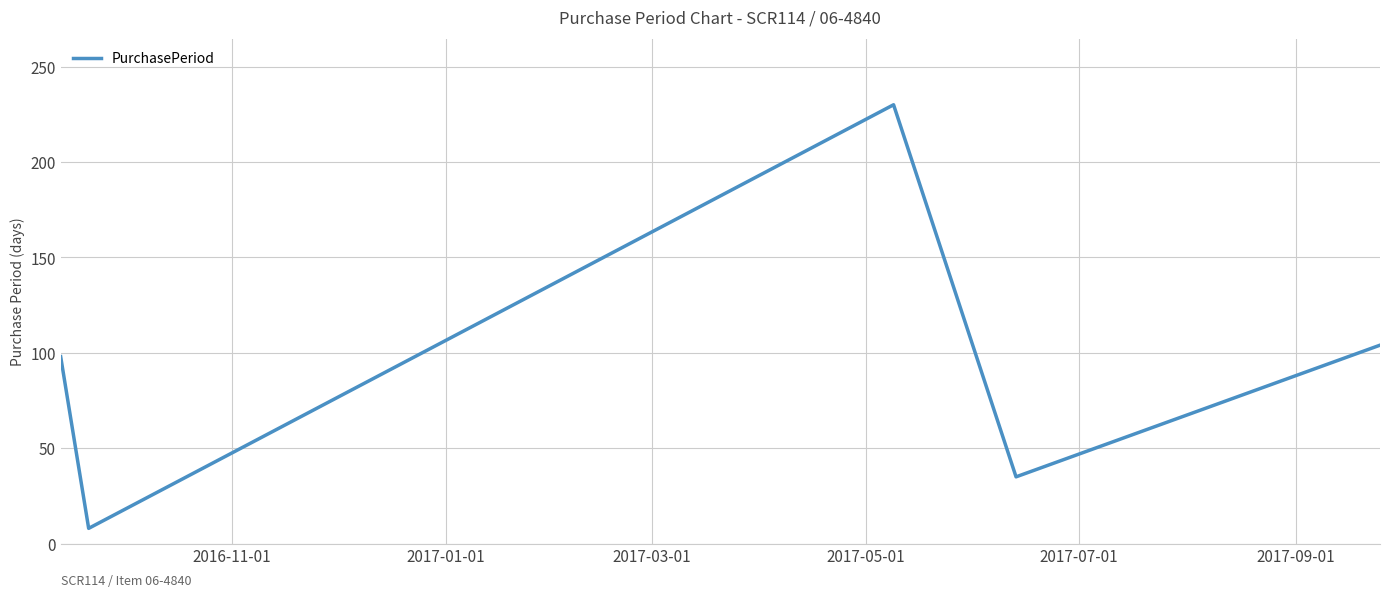

How many interior local peaks (higher than both neighbors) does the data have?

1